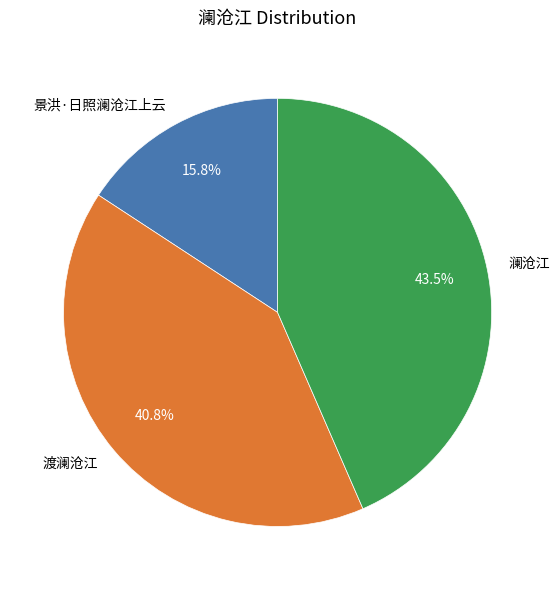

What is the ratio of the value at 景洪·日照澜沧江上云 to the value at 澜沧江?

0.4